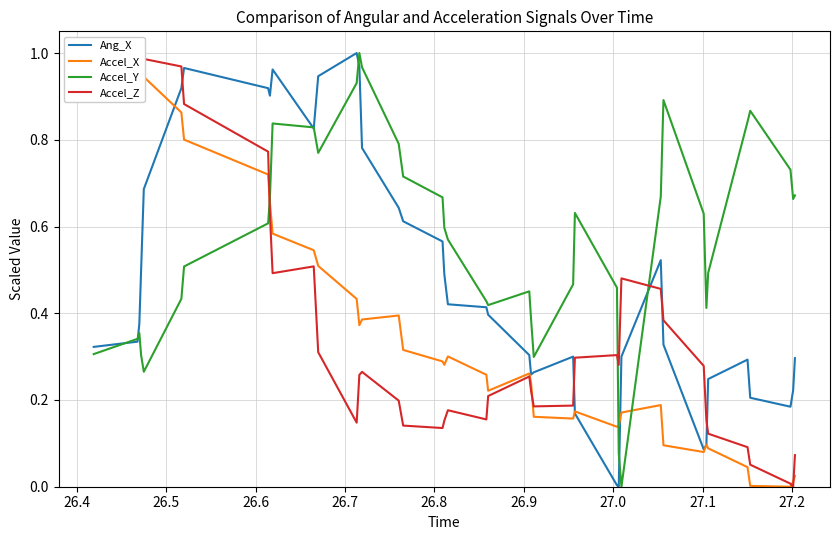

How many interior local valleys does the Accel_Z series have?

7